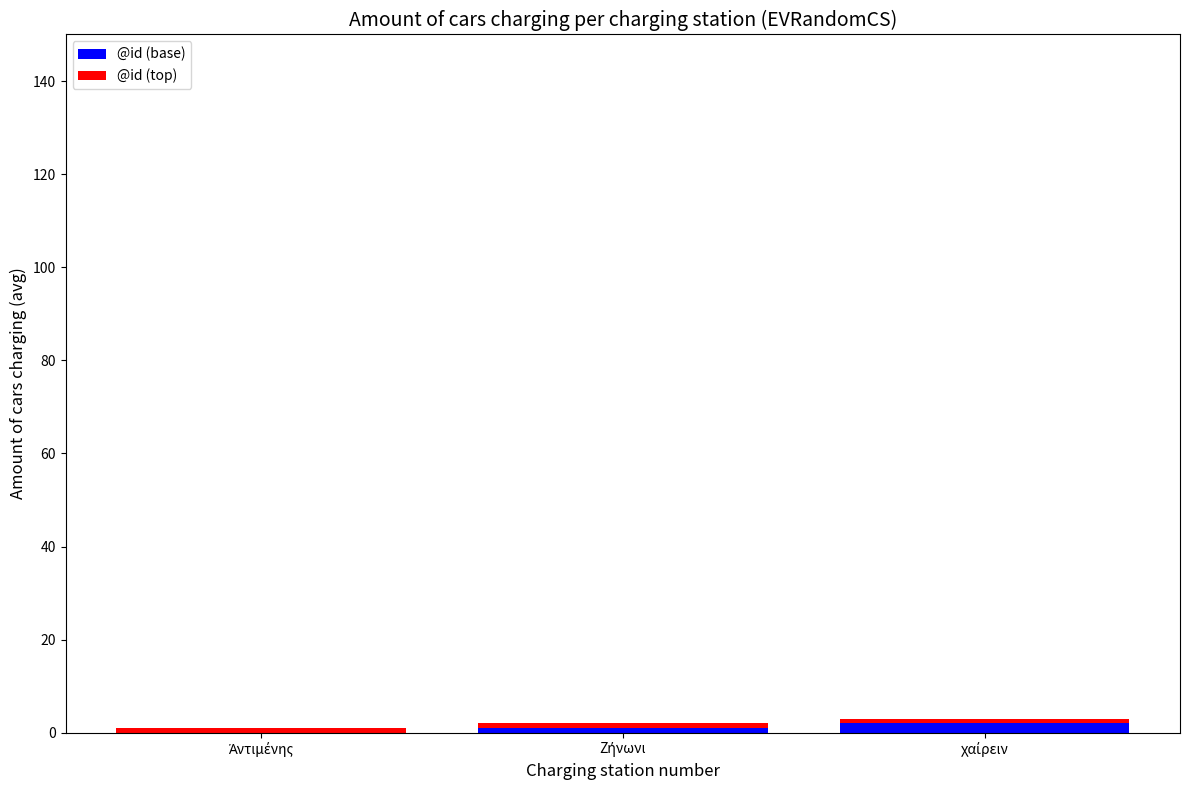

What is the average value of the @id (base) series?

1